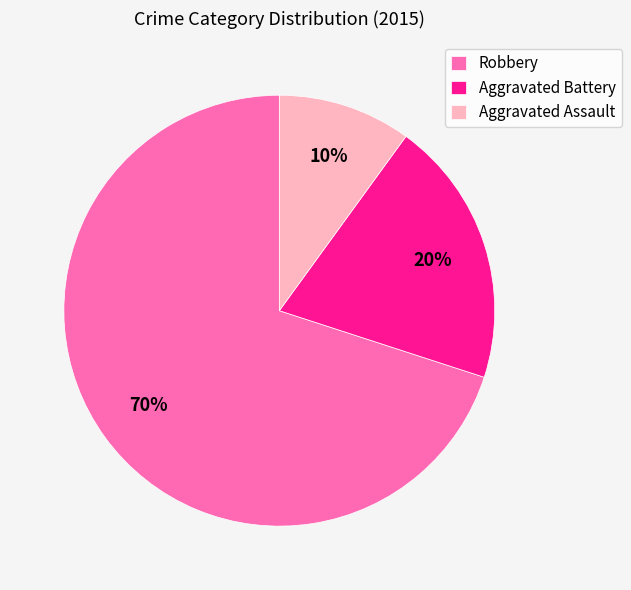

How many segments does this pie chart have?

3